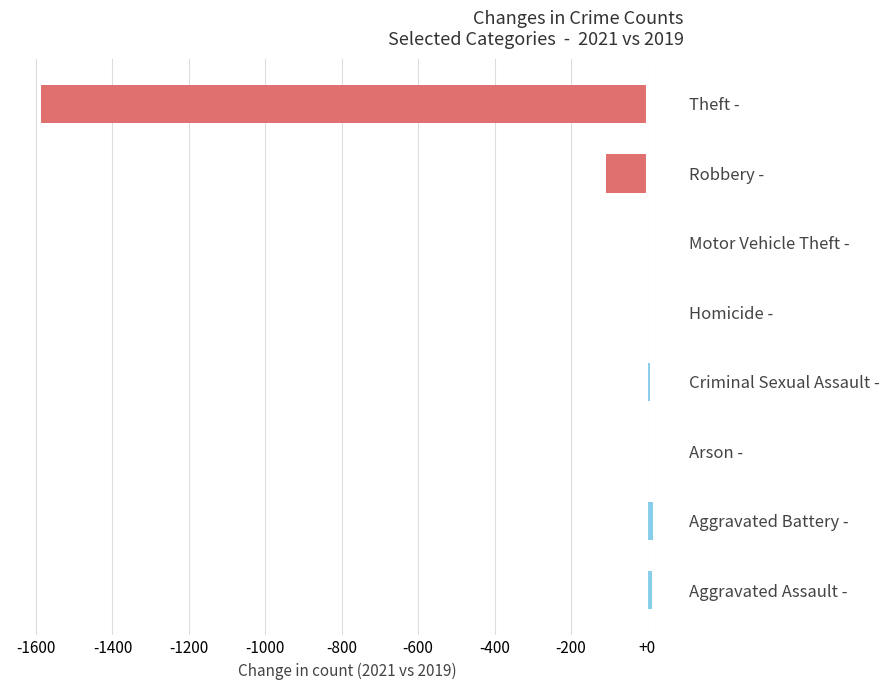

True or false: the data shows -46 at Robbery -.

False